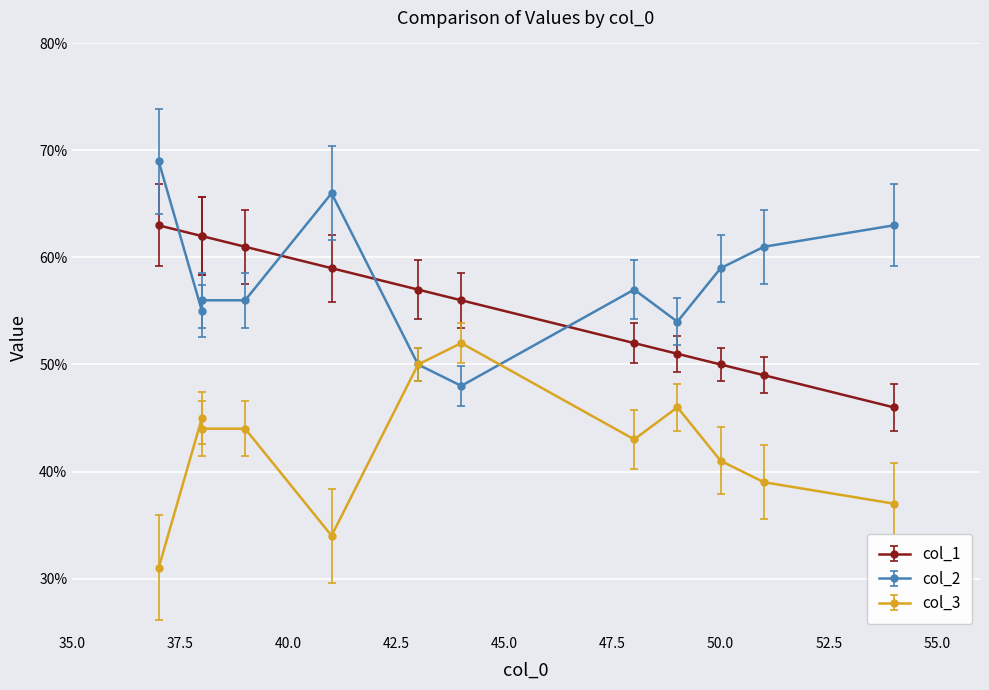

True or false: col_3 and col_1 cross at least once.

False